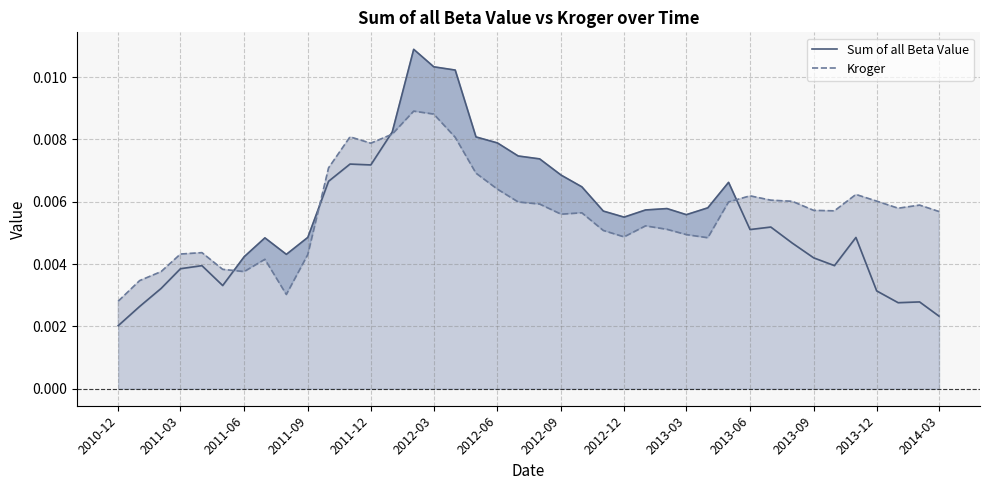

What is the sum of all Sum of all Beta Value values?

0.2